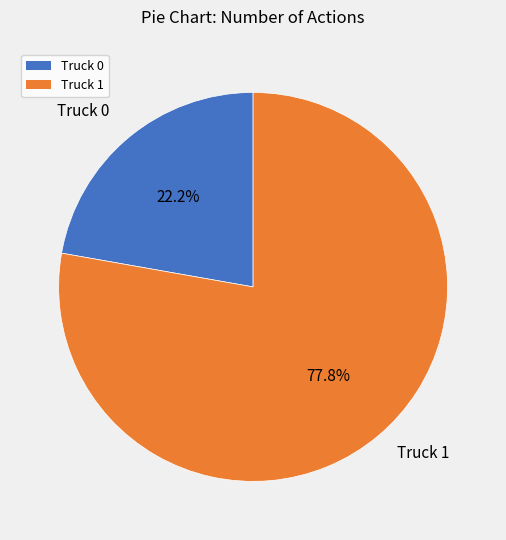

Which has a higher value, Truck 0 or Truck 1?

Truck 1